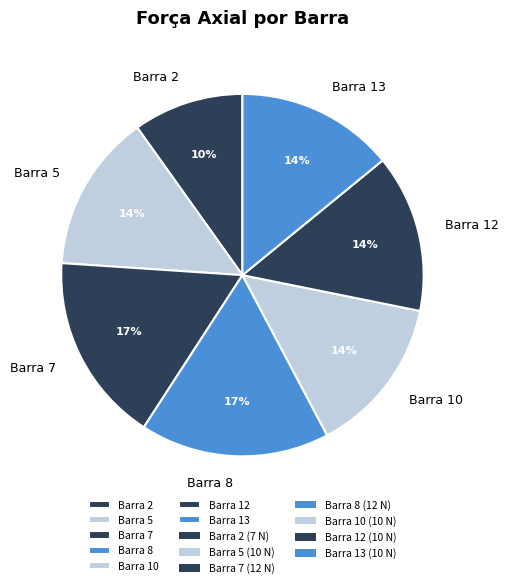

To the nearest percent, what is the difference between the largest and smallest slice percentages?

7%